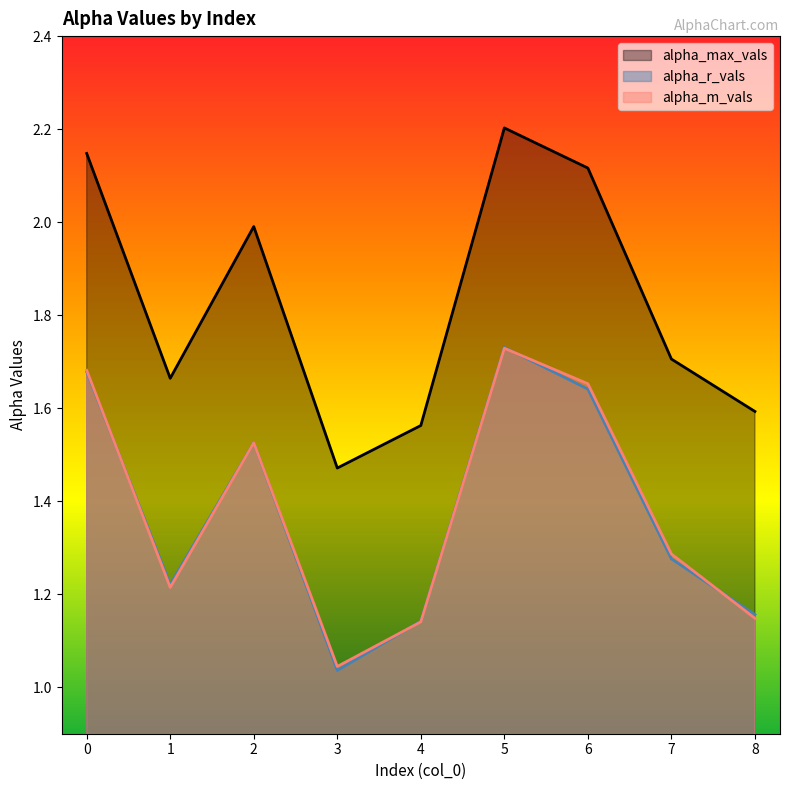

The alpha_max_vals series shows 1.6 at 4. True or false?

True